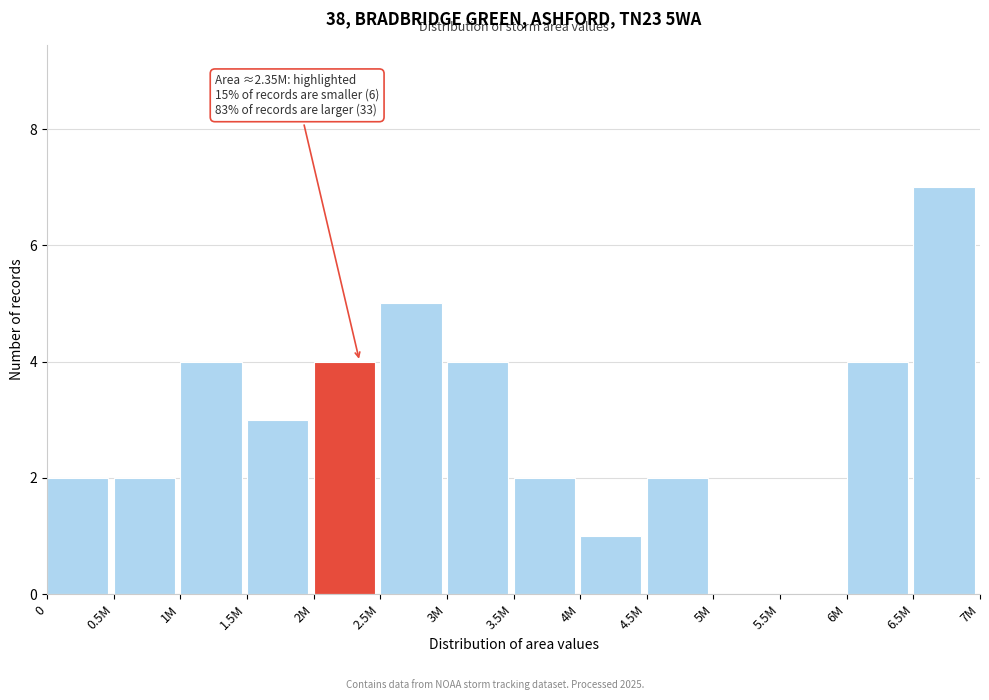

Reading left to right, transcribe all the data shown in this chart.

0=2	0.5M=2	1M=4	1.5M=3	2M=4	2.5M=5	3M=4	3.5M=2	4M=1	4.5M=2	5M=0	5.5M=0	6M=4	6.5M=7